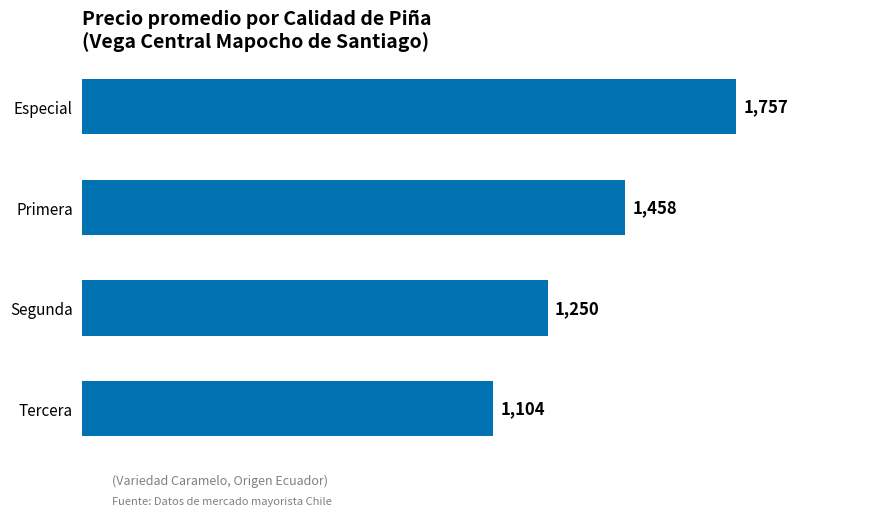

What is the average value?

1392